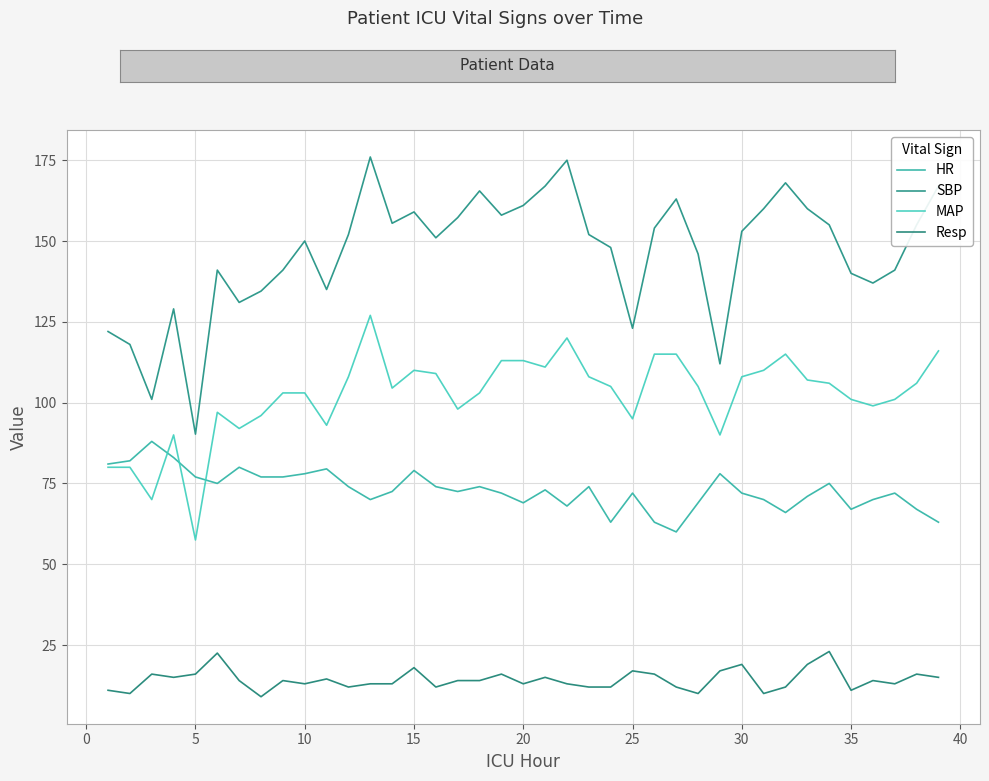

What is the smallest value displayed?

9.0